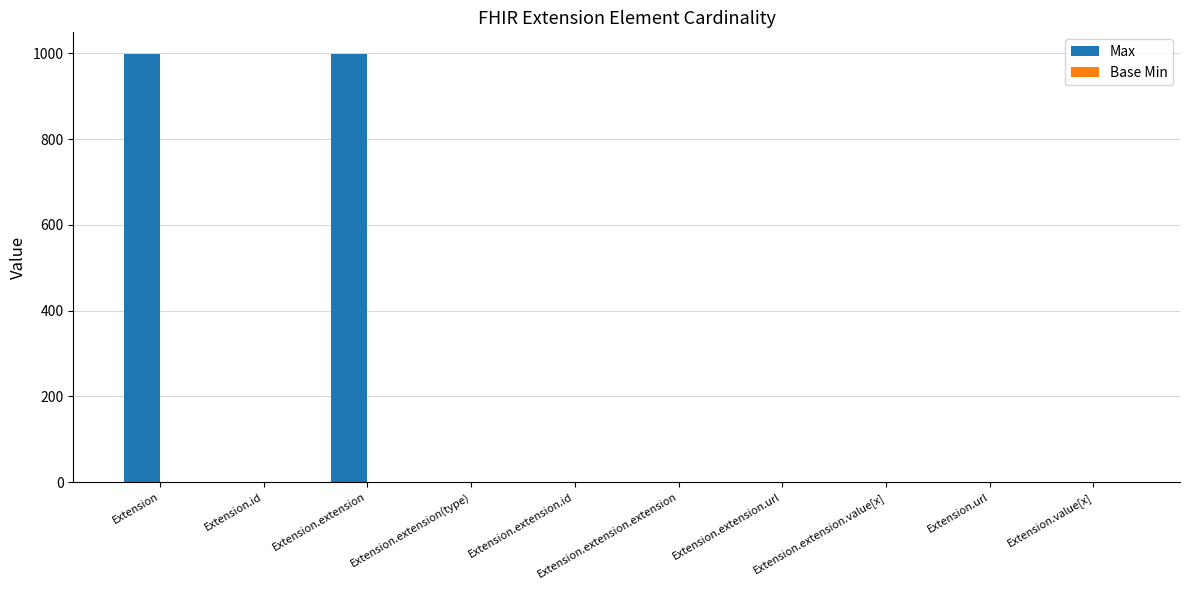

What is the sum of the Max values at Extension.extension and Extension.value[x]?

999